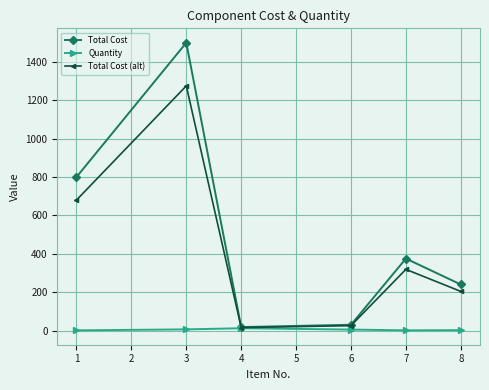

List the series in order of their peak value, highest first.

Total Cost, Total Cost (alt), Quantity